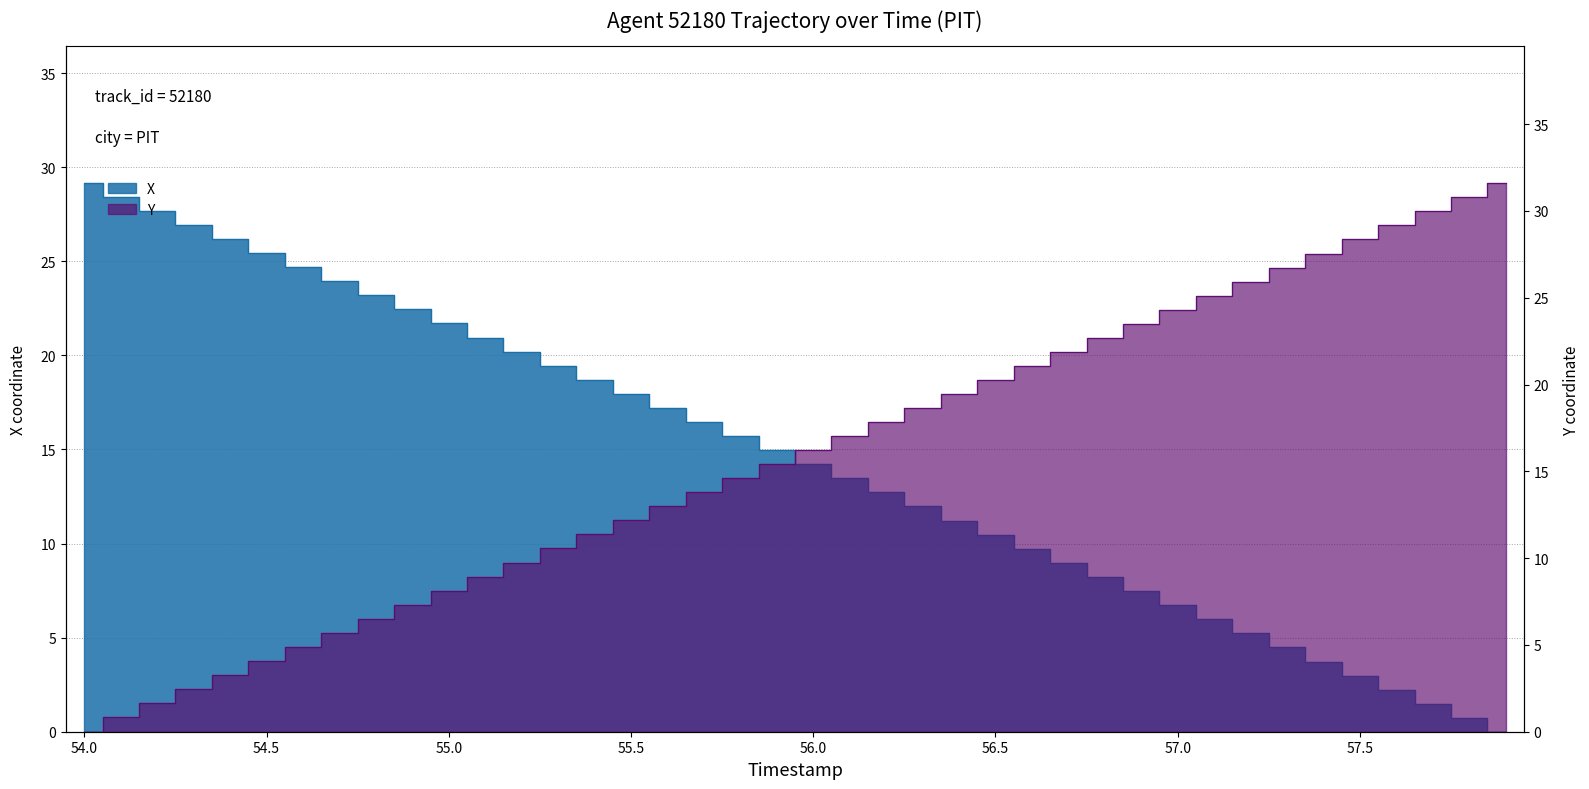

What is the maximum value for Y?

31.6